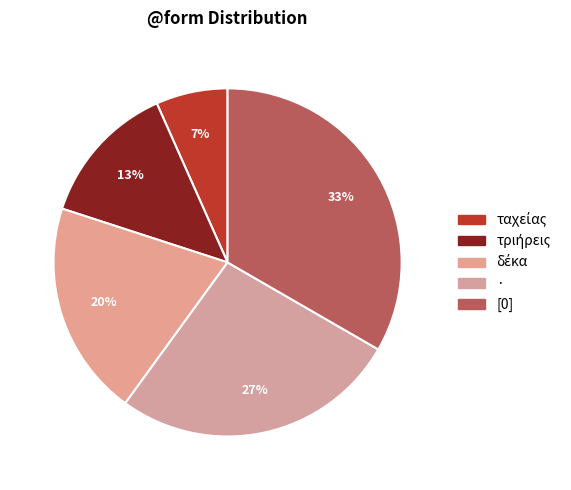

What is the ratio of the value at [0] to the value at ·?

1.2